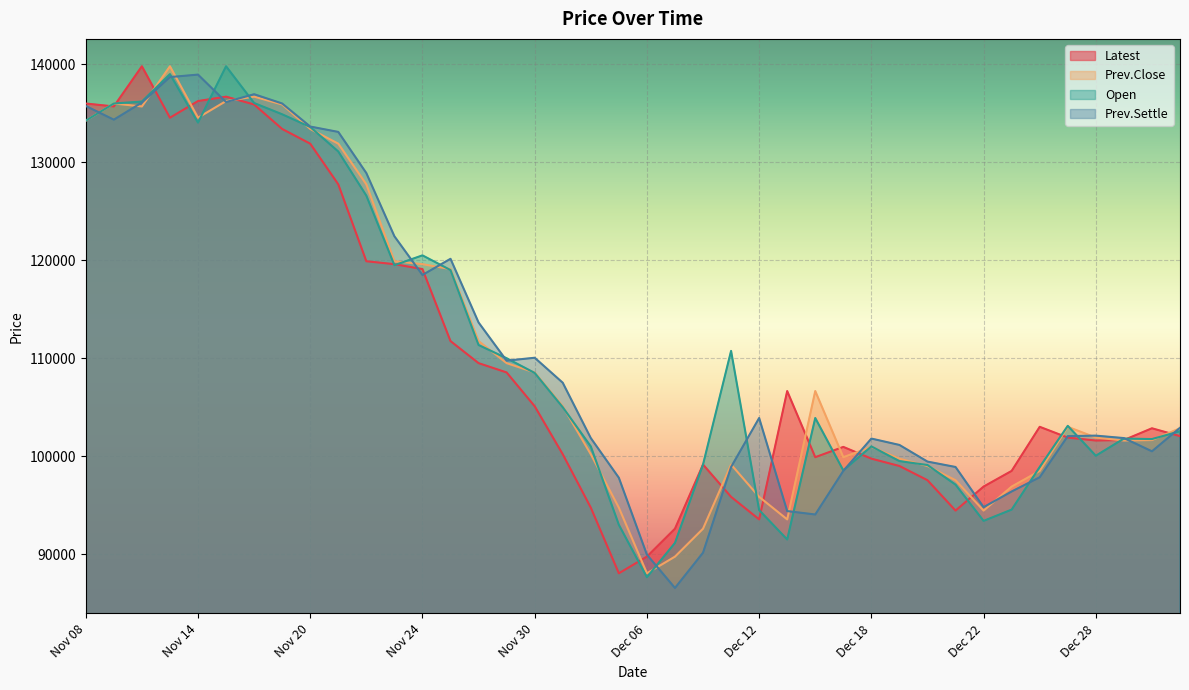

How many data points in Latest are less than 102850?

20